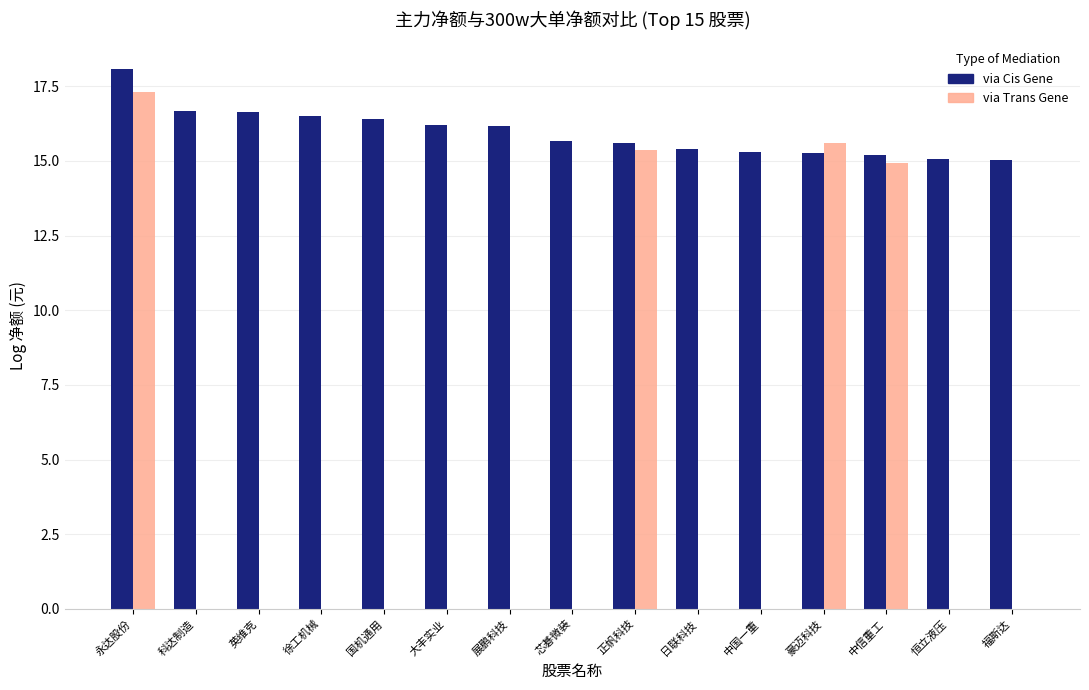

How many groups of bars are there?

15